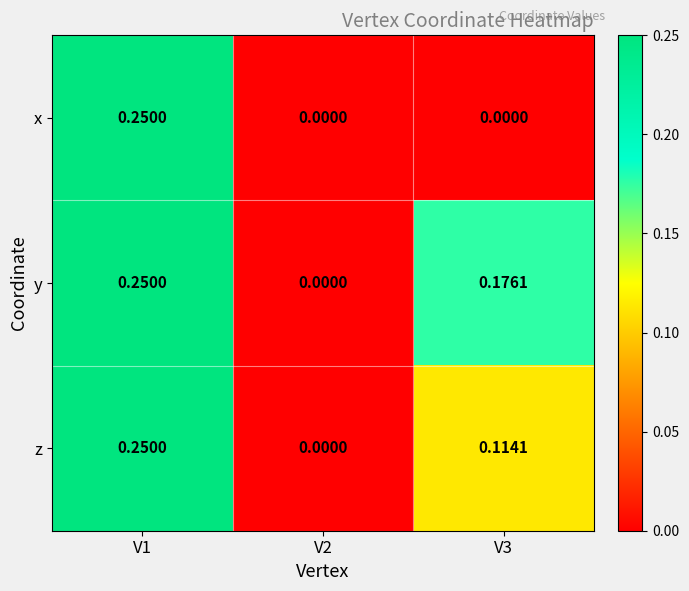

Which series has the largest total across all categories?

y